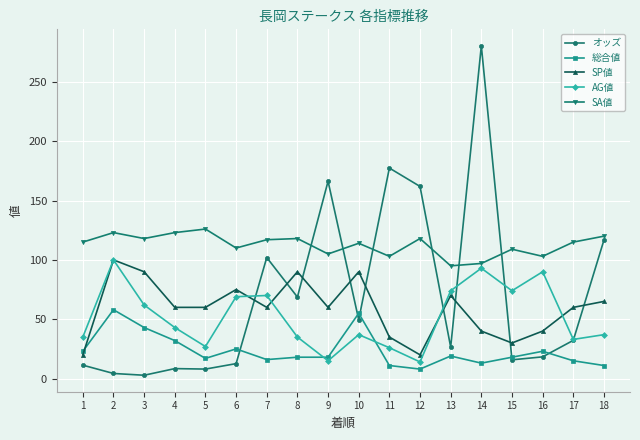

Which series has the widest spread of values?

オッズ